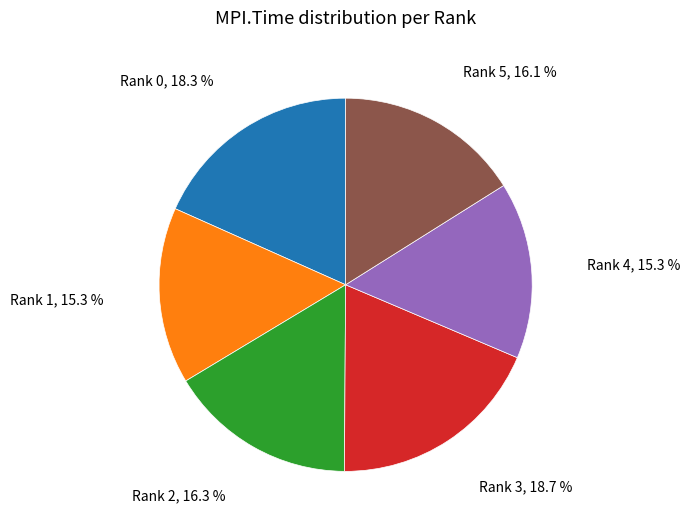

How many slices are in this pie chart?

6